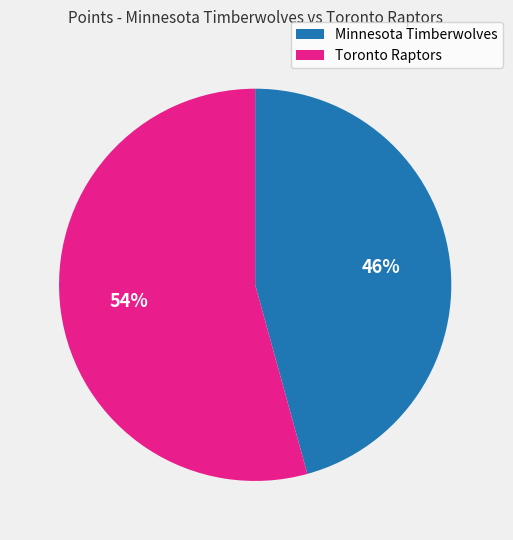

Is the sum of Minnesota Timberwolves and Toronto Raptors greater than half?

Yes